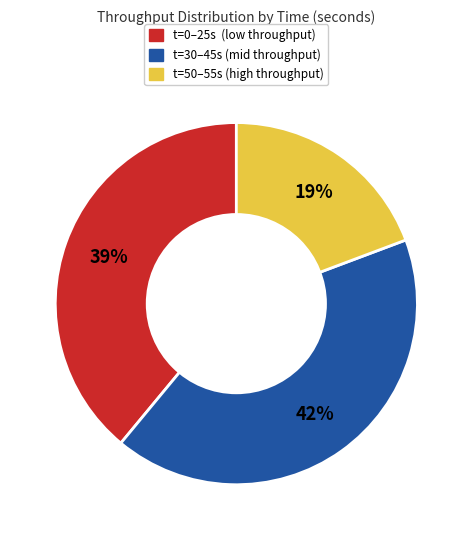

What is the ratio of the value at t=30–45s (mid throughput) to the value at t=50–55s (high throughput)?

2.2